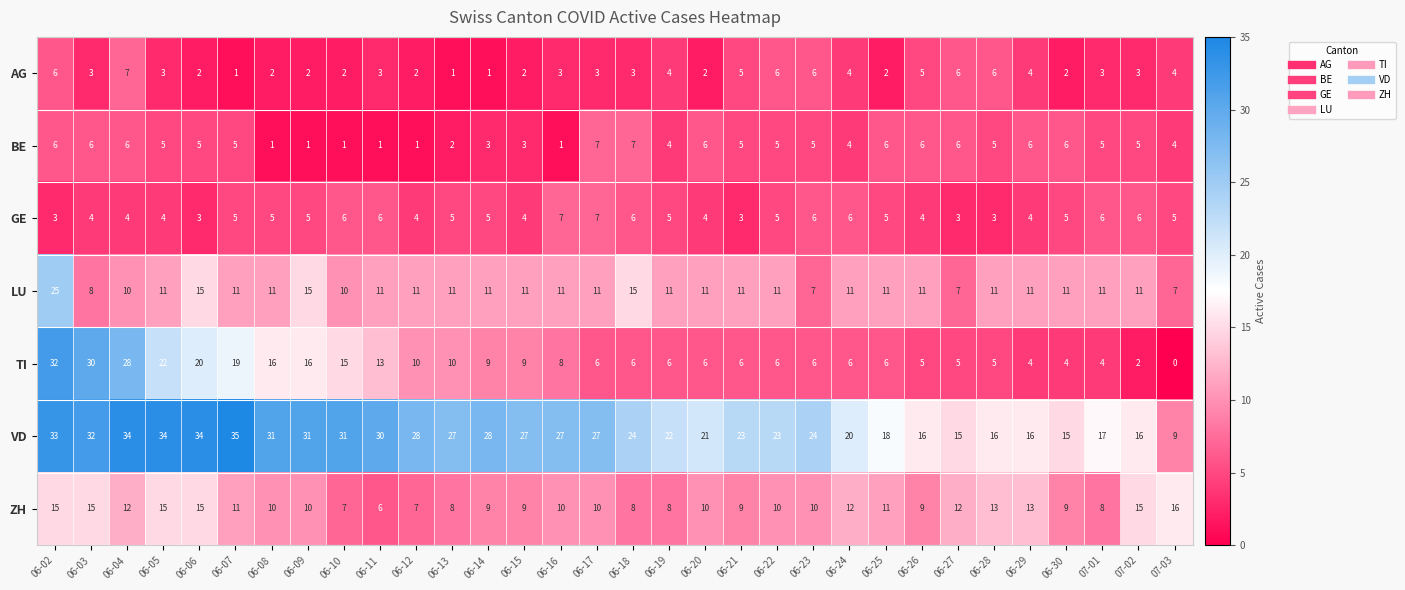

Which series changed the most between 06-07 and 06-26?

VD